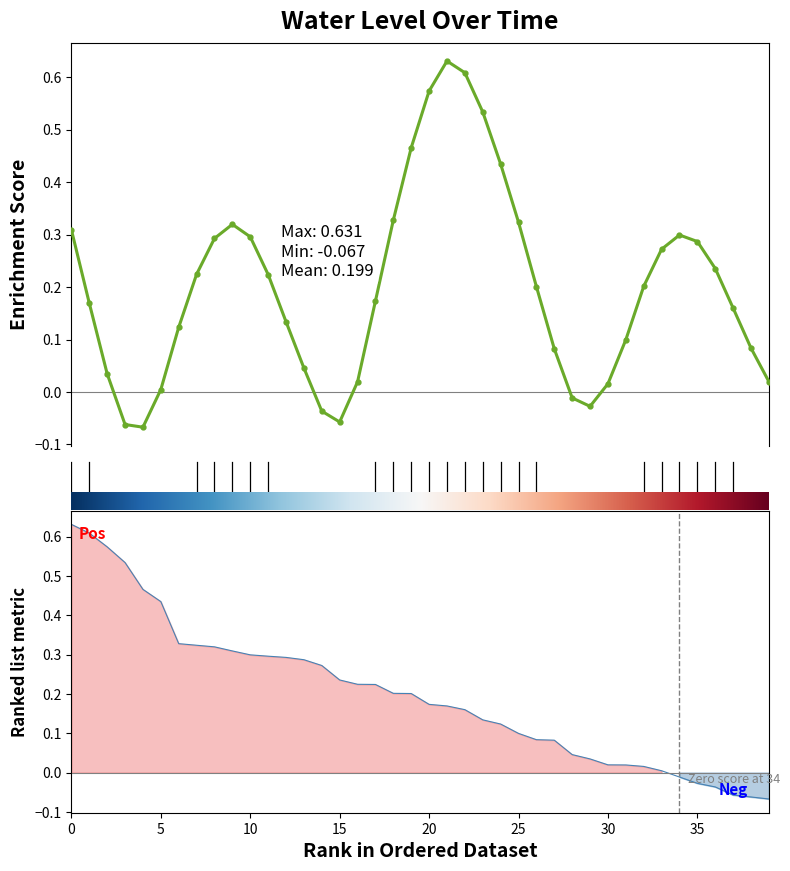

What is the minimum value shown in the chart?

-0.1